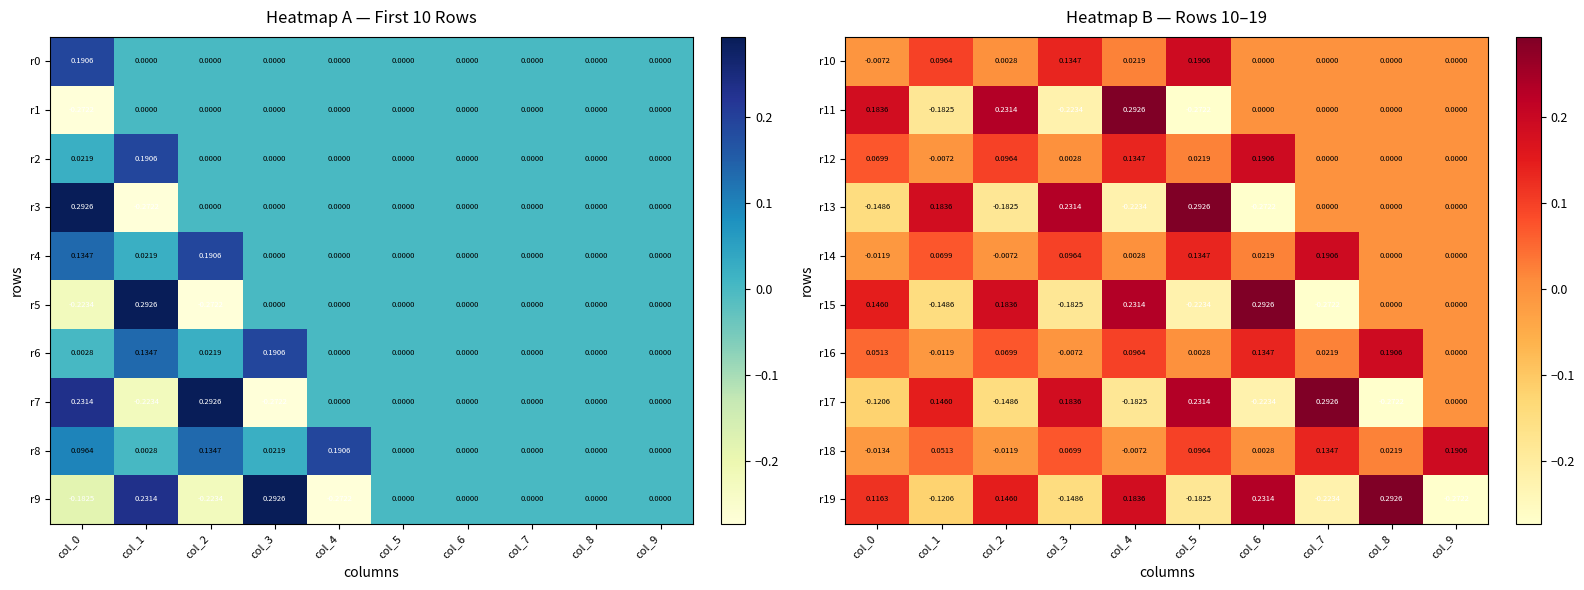

Which has a higher value, col_8 or col_9?

col_8